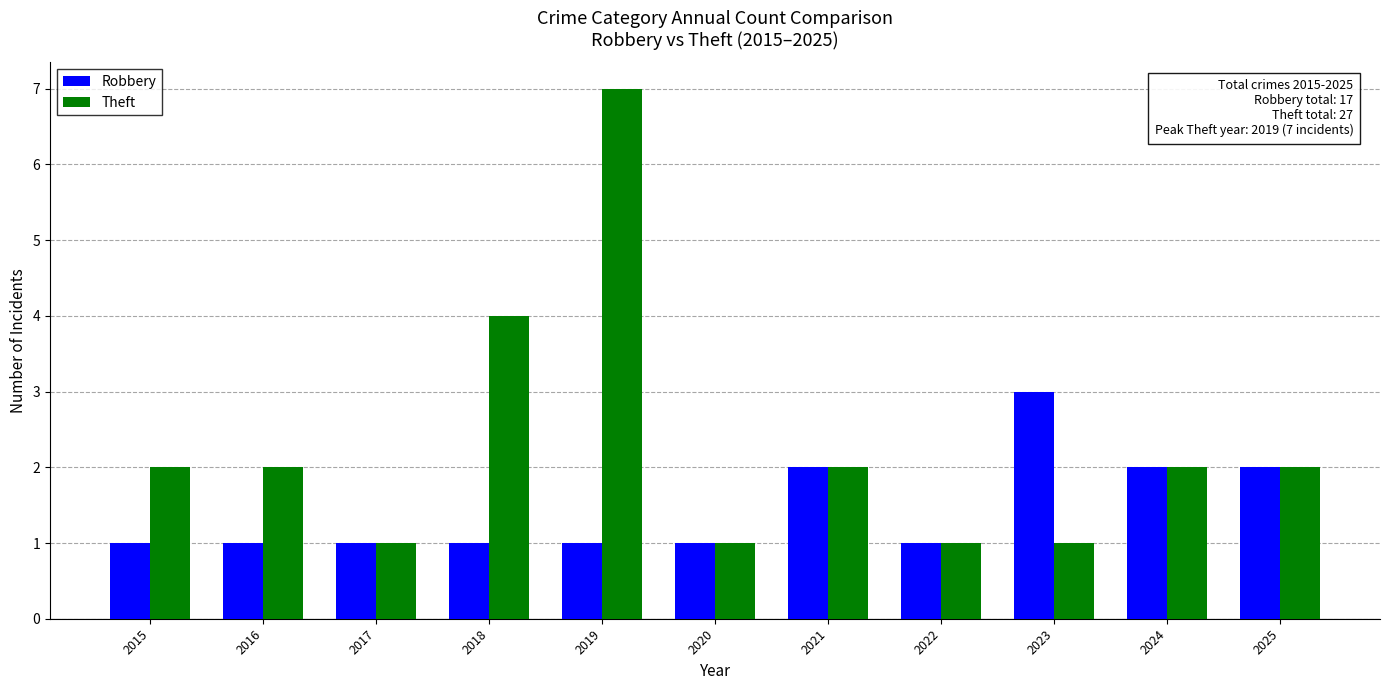

Rank the series by their maximum value, from highest to lowest.

Theft, Robbery